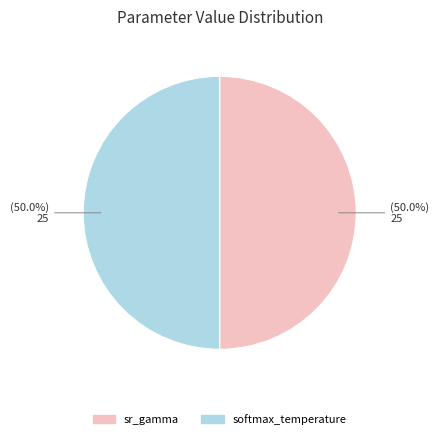

How many segments does this pie chart have?

2